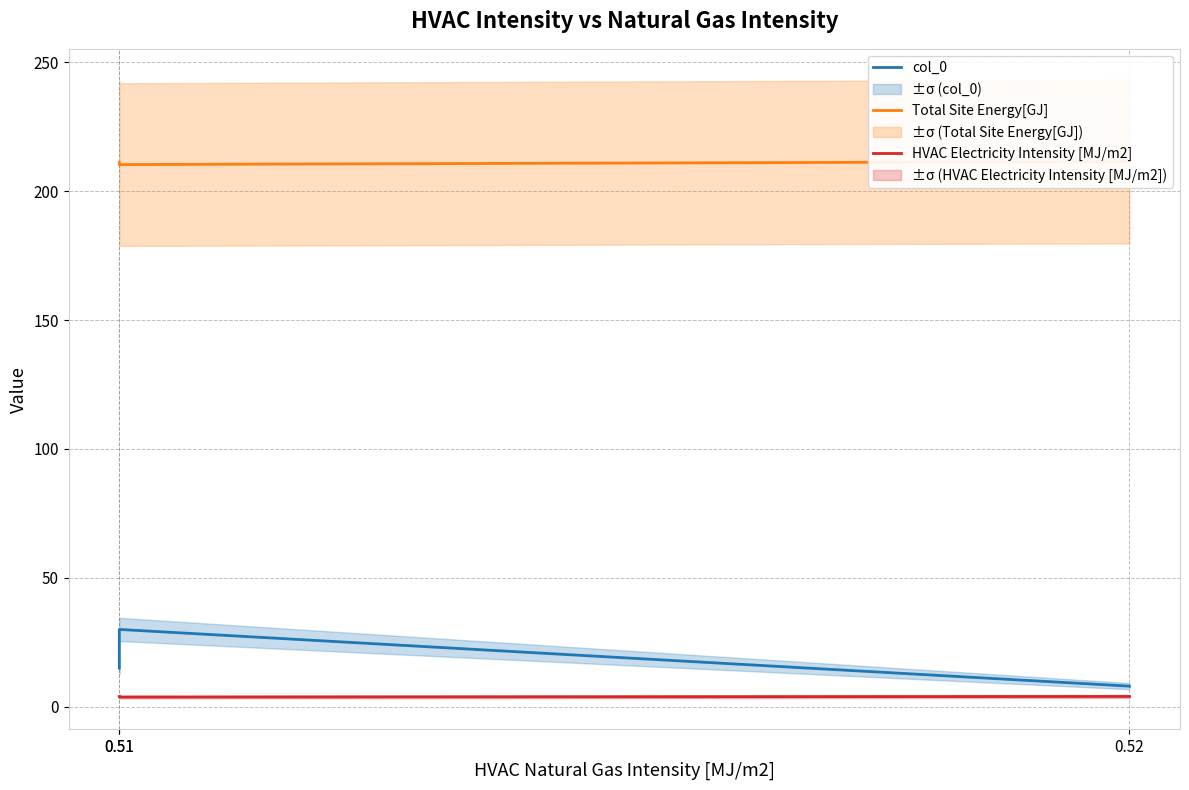

Reading left to right, extract all data points from this chart.

col_0: 0.51=15.0	0.51=30.0	0.52=8.0
Total Site Energy[GJ]: 0.51=211.1	0.51=210.3	0.52=211.4
HVAC Electricity Intensity [MJ/m2]: 0.51=3.9	0.51=3.8	0.52=4.0